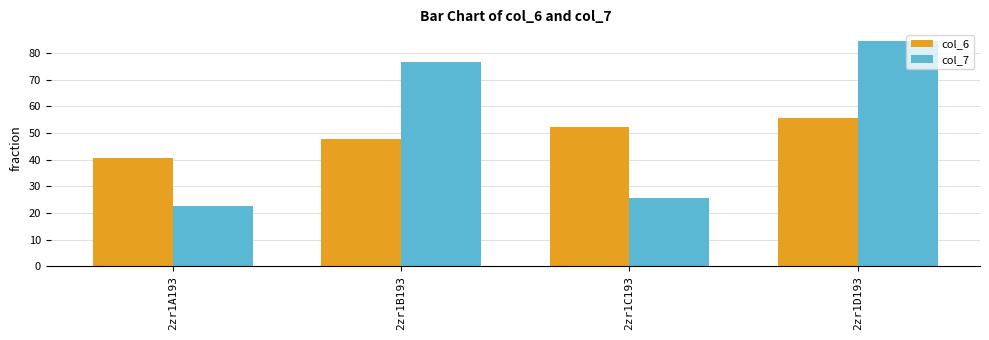

Where does the col_7 series first go above 76?

2zr1B193